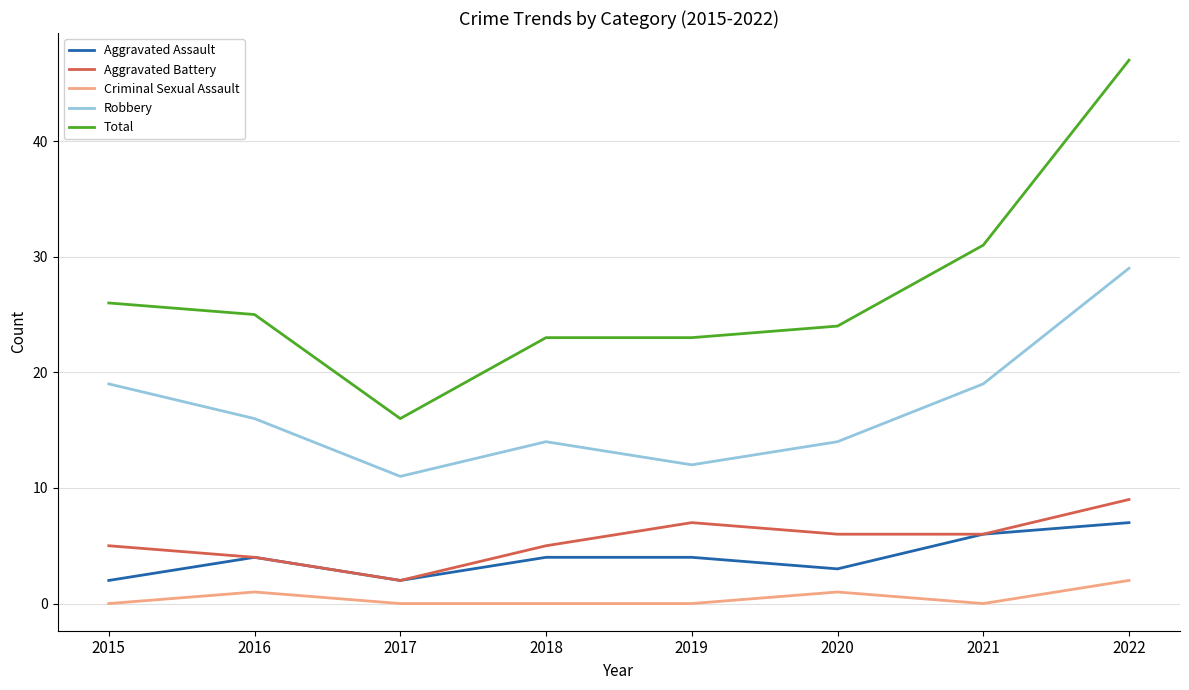

At which label does Robbery first exceed 16?

2015